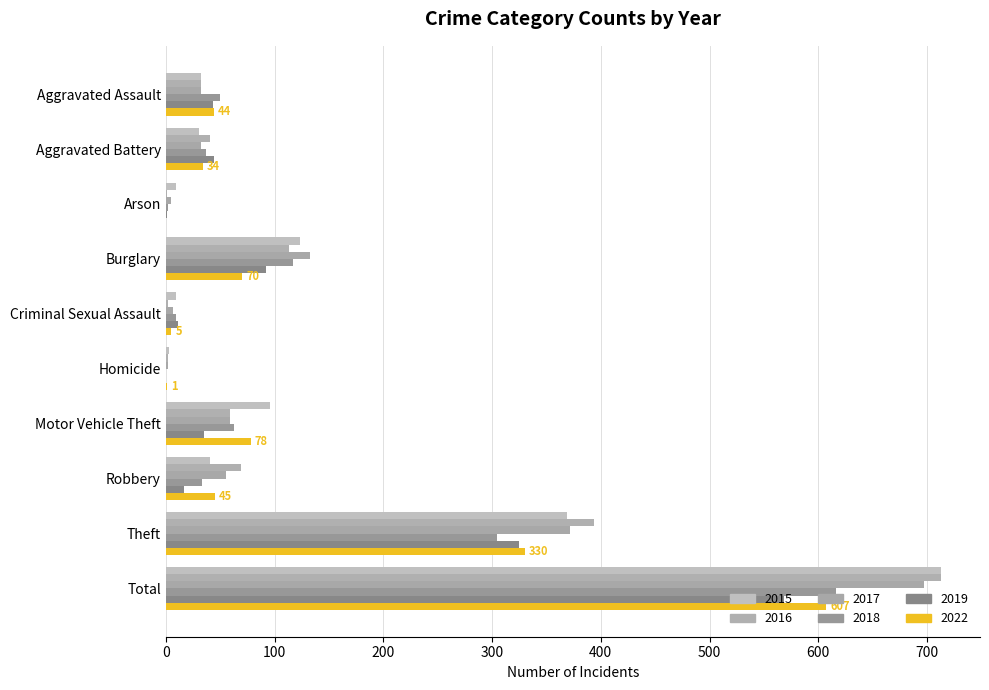

How many values in the 2022 series are below 45?

5